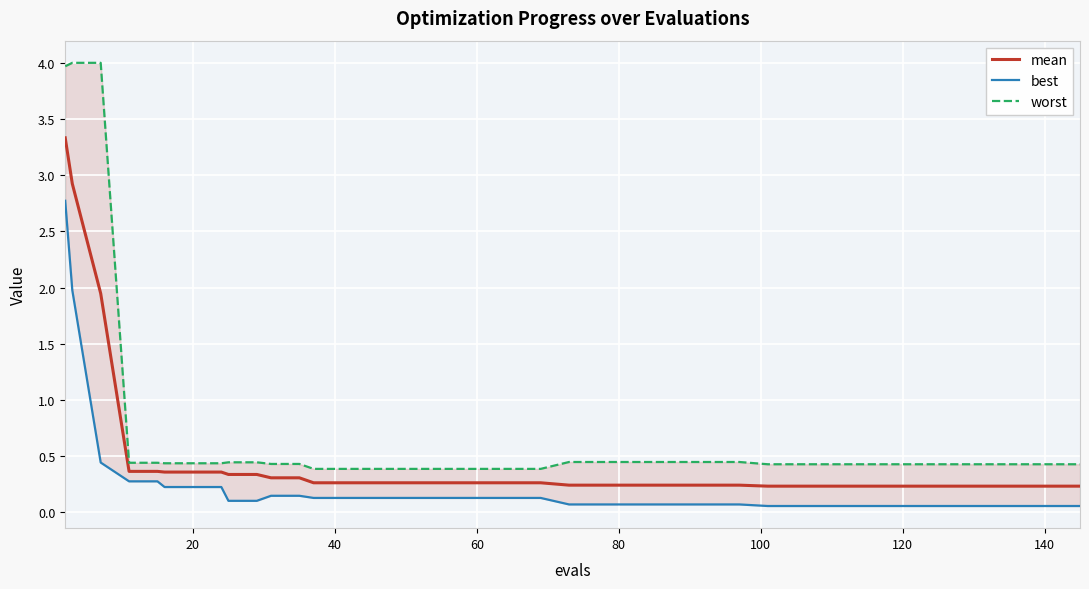

What is the minimum value shown in the chart?

0.1